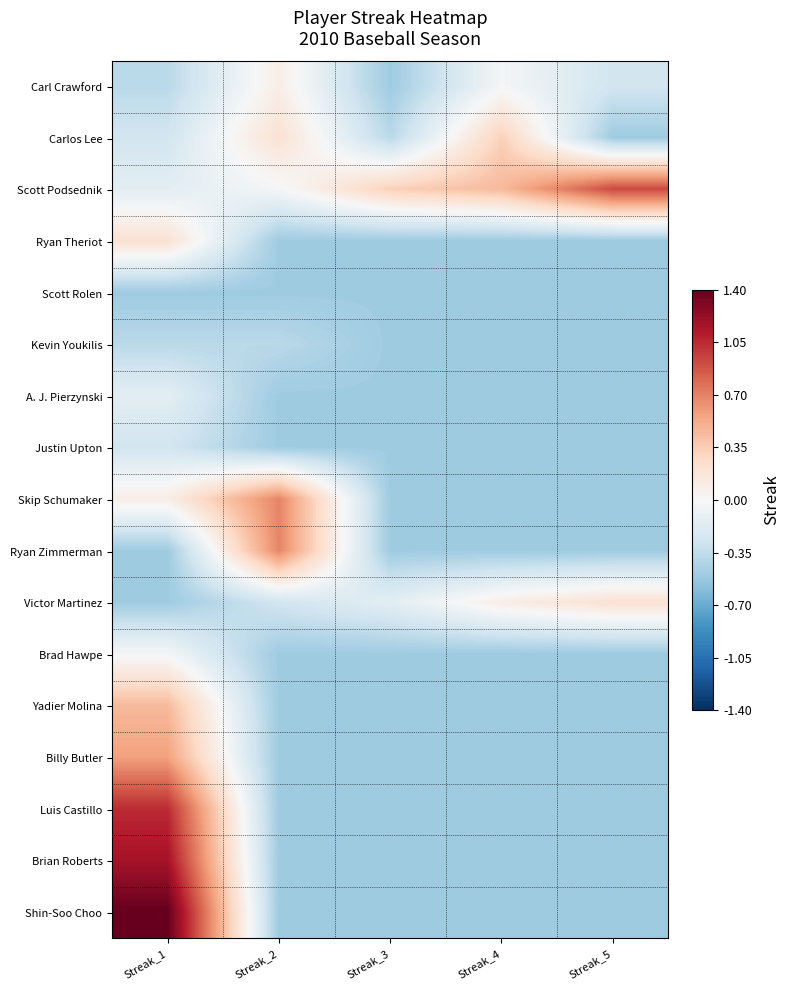

How many distinct data groups are displayed?

17